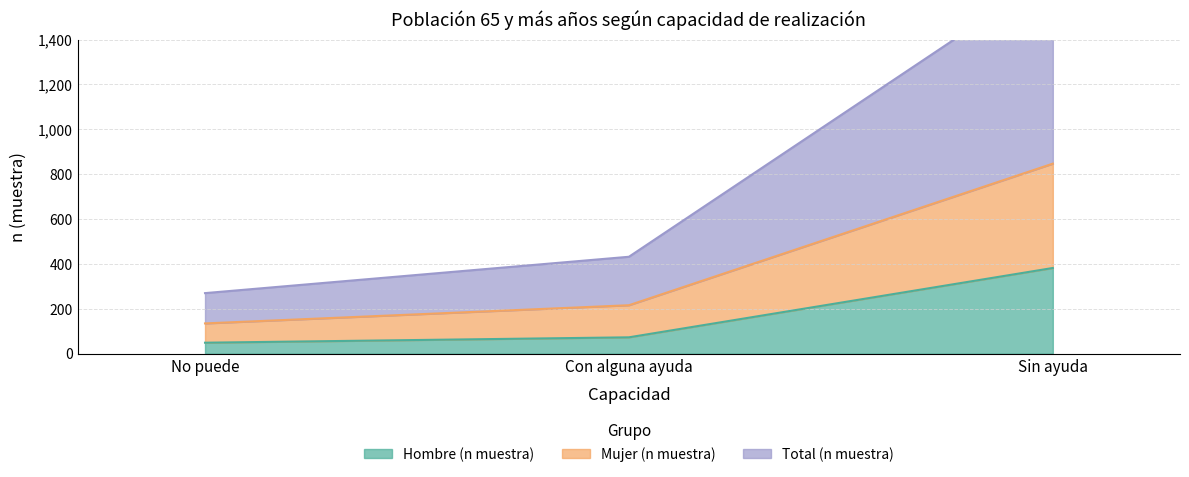

What value does the Hombre (n muestra) series have at No puede?

49